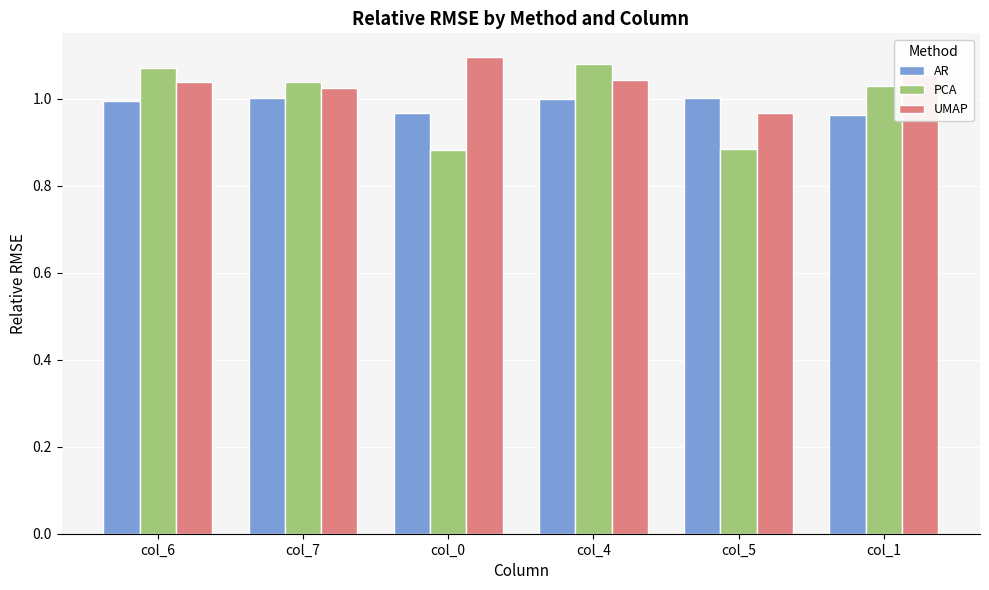

What is the sum of the PCA values at col_0 and col_6?

2.0